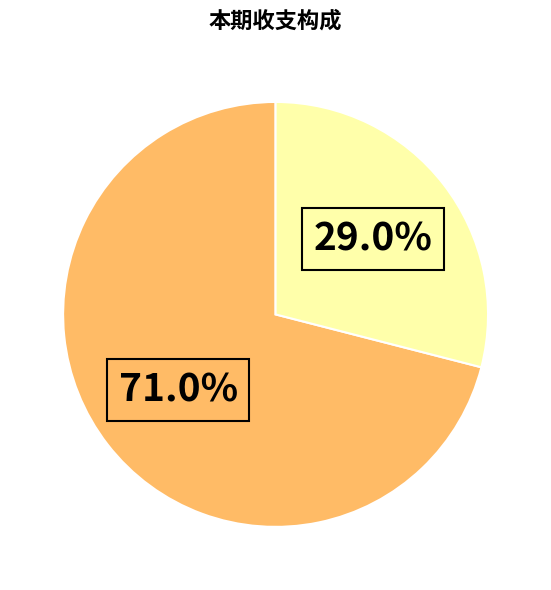

Is there any slice that represents more than half of the pie?

Yes